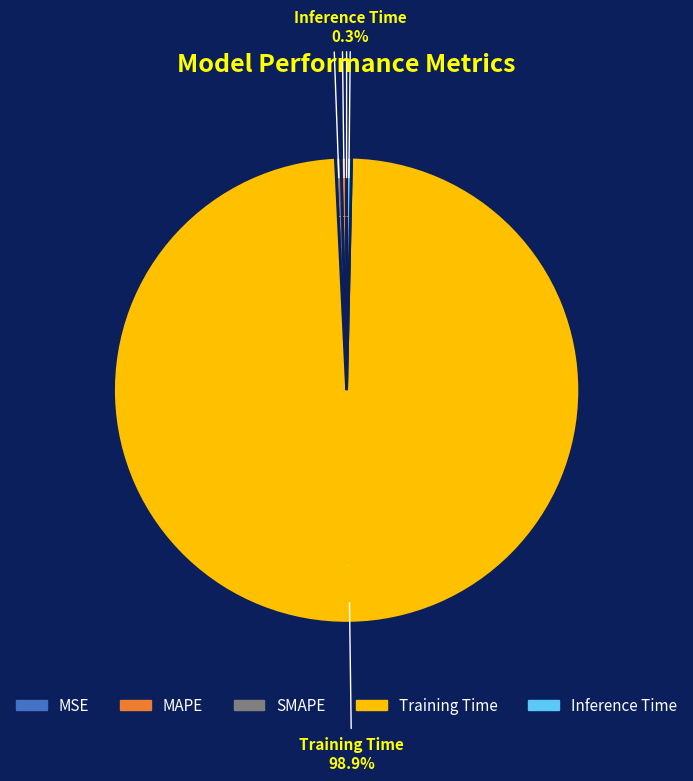

How many segments does this pie chart have?

5